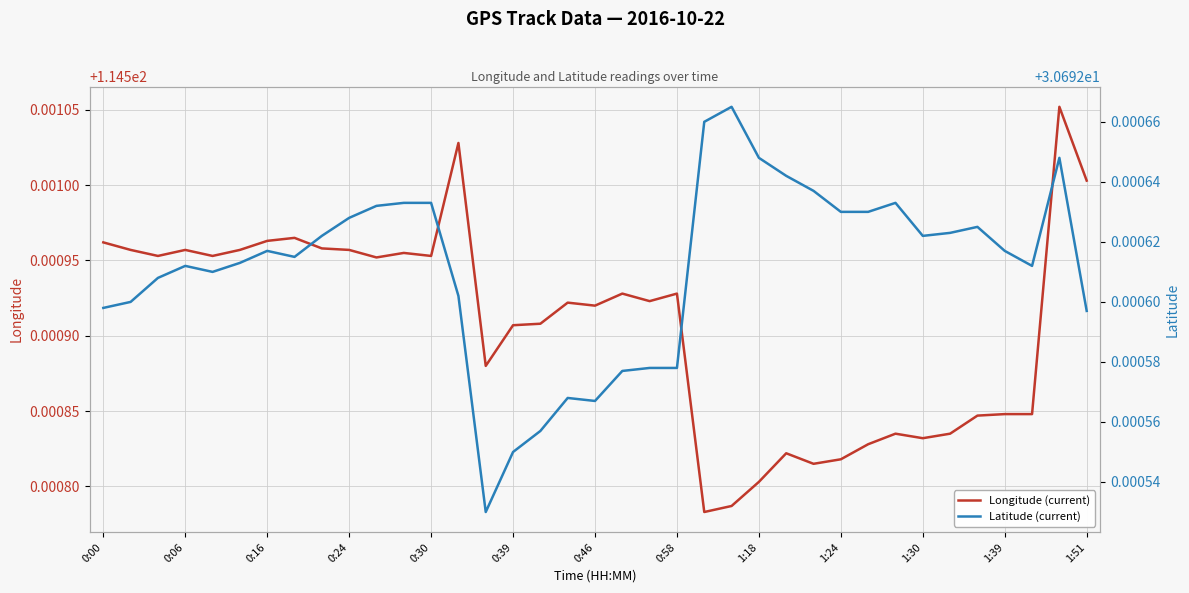

What is the average value of the Longitude (current) series?

114.5